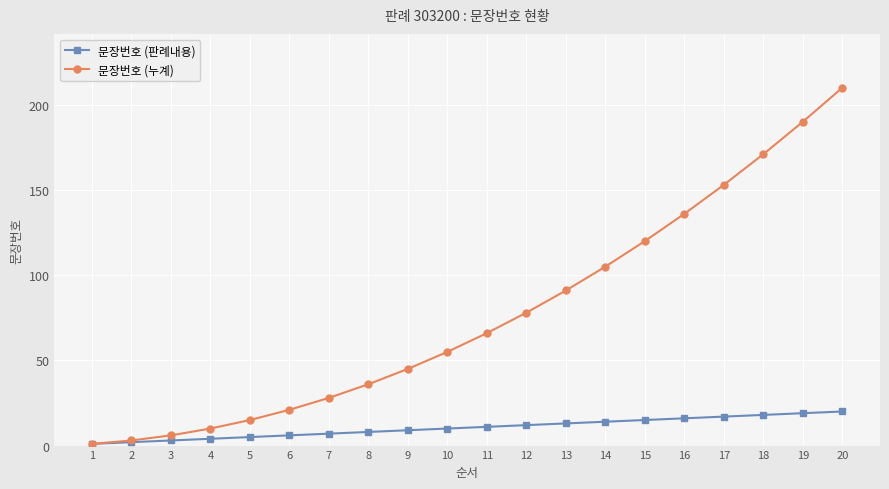

Is it true that 문장번호 (판례내용) equals 10 at 10?

True